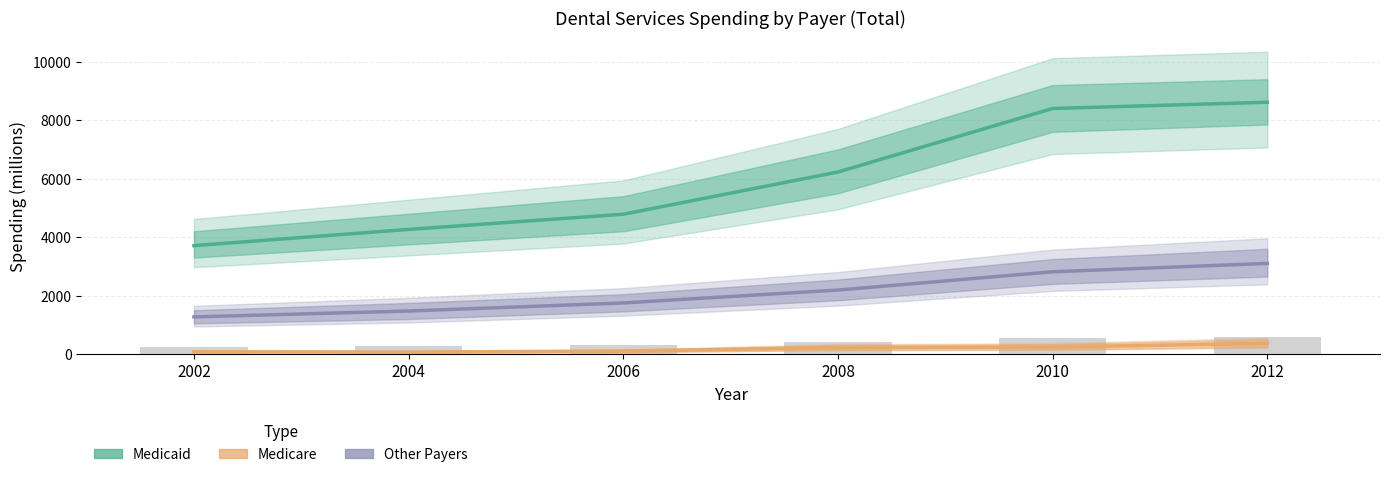

The value of Other Payers at 2002 is 1272. True or false?

True